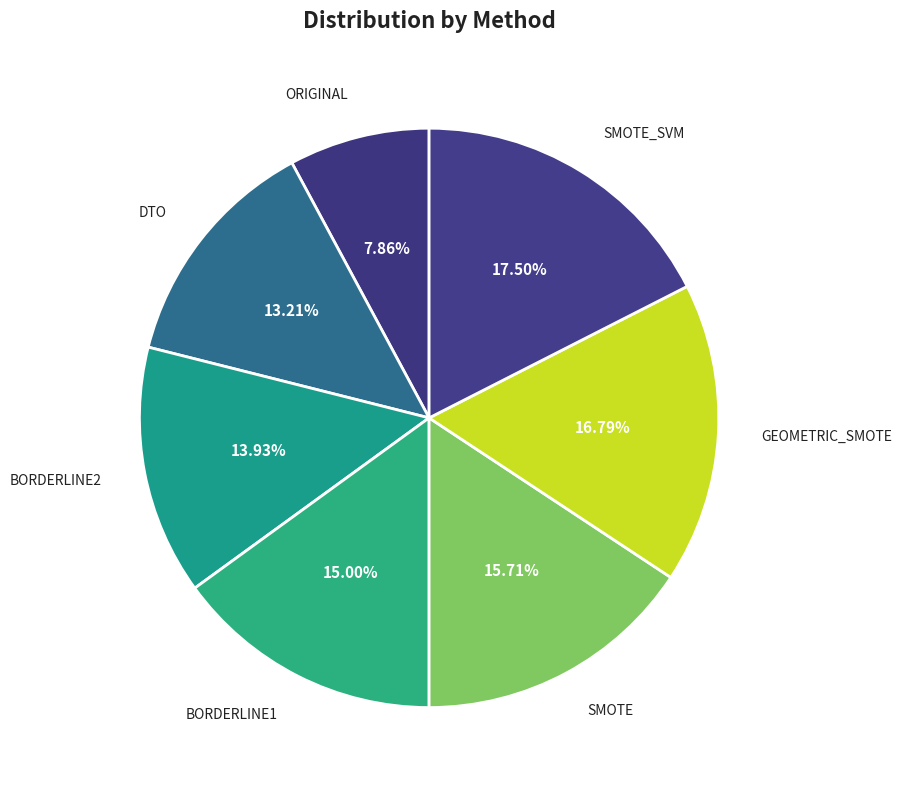

Rank the categories by value from highest to lowest.

SMOTE_SVM, GEOMETRIC_SMOTE, SMOTE, BORDERLINE1, BORDERLINE2, DTO, ORIGINAL